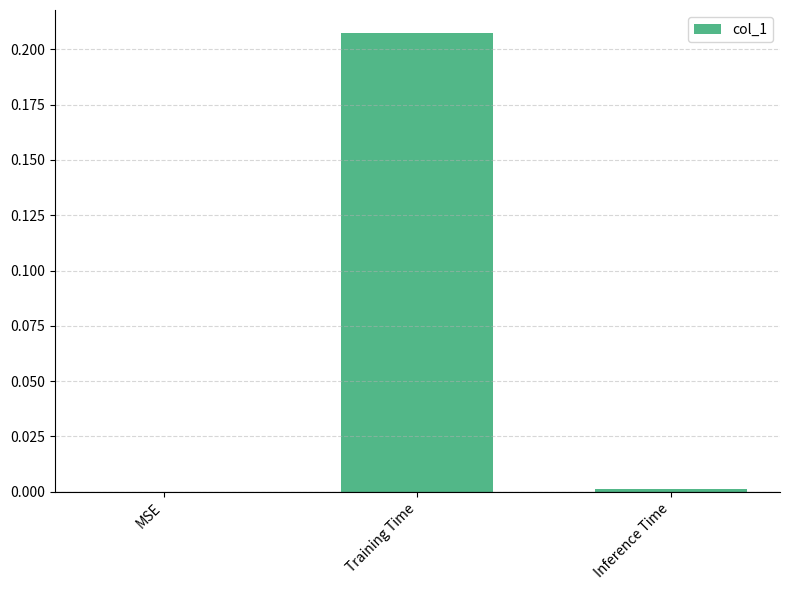

The chart shows a value of 0.0 at MSE. True or false?

True